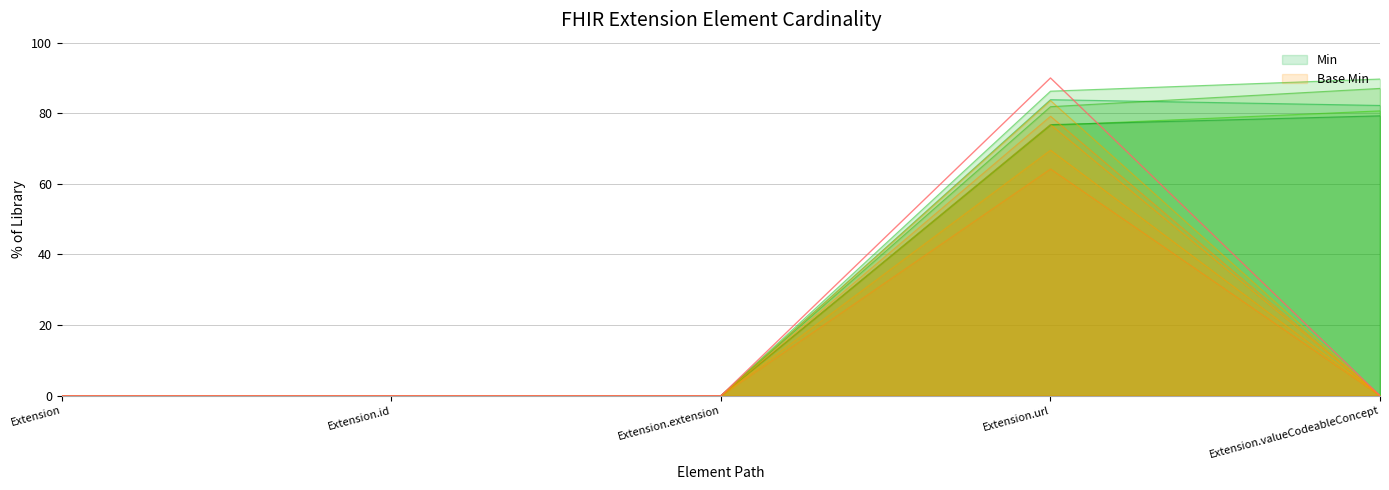

At which label does Min reach its minimum?

Extension